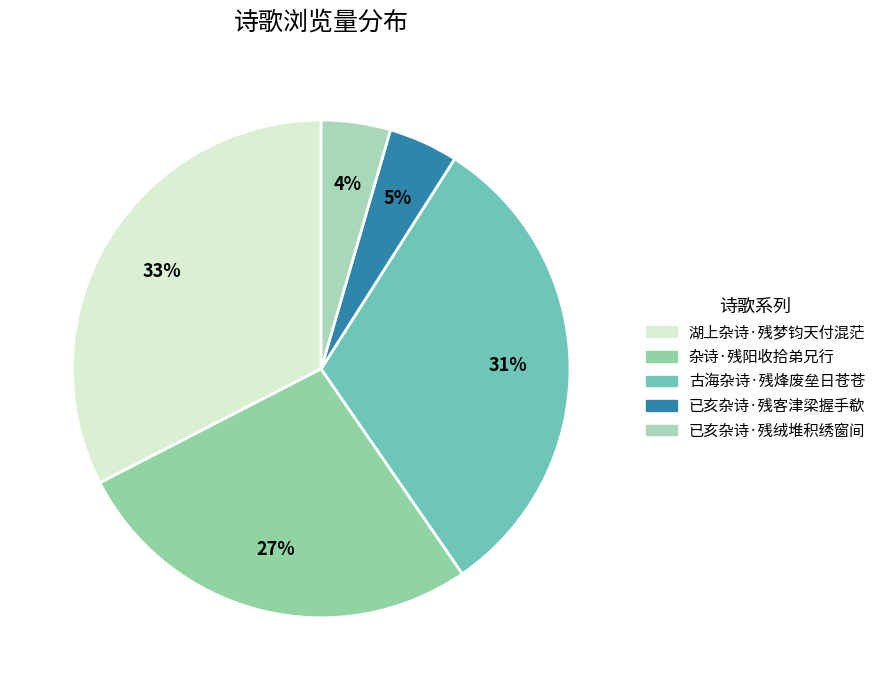

What is the smallest slice in the pie chart?

已亥杂诗·残绒堆积绣窗间